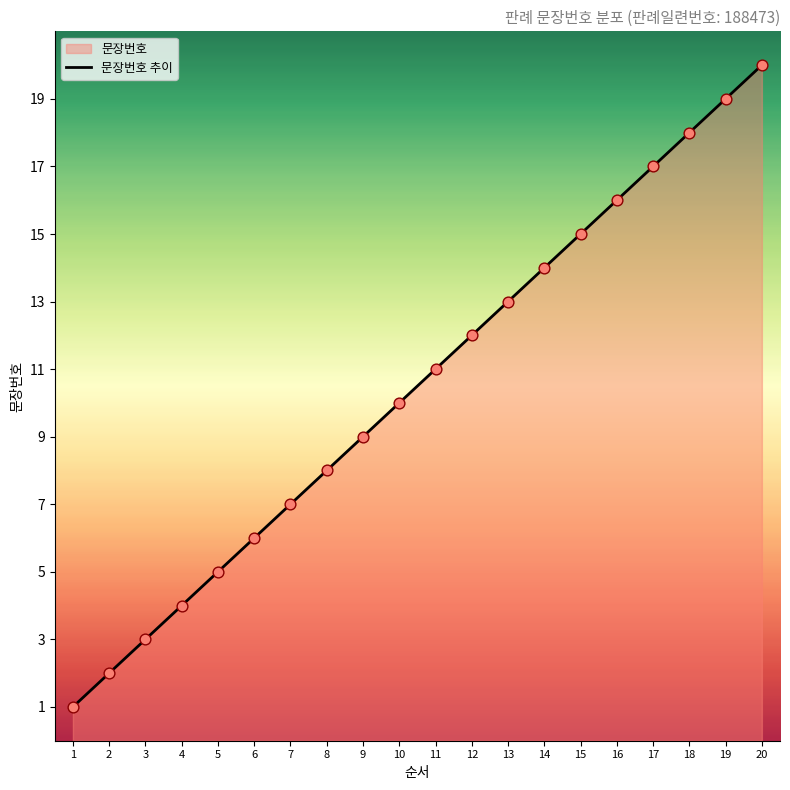

What is the change in value from 4 to 17?

+13